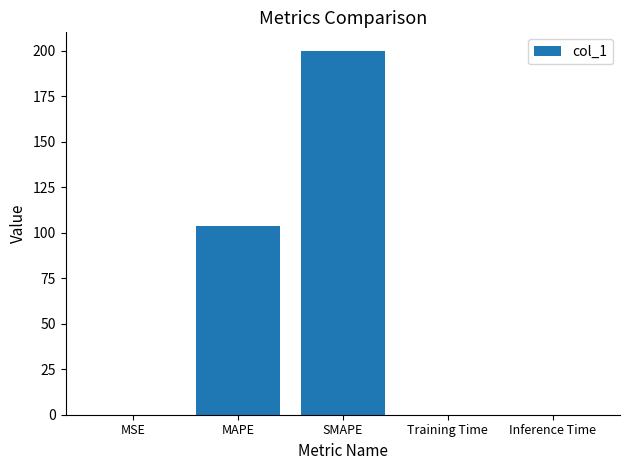

The chart shows a value of 0.0 at Inference Time. True or false?

True